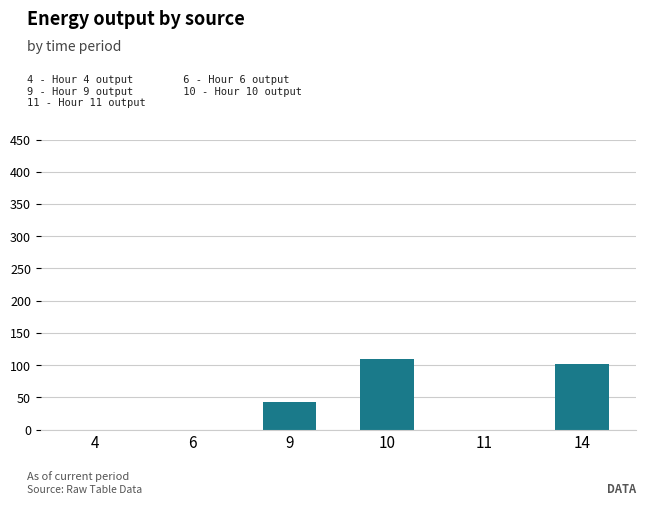

What is the sum of all values?

254